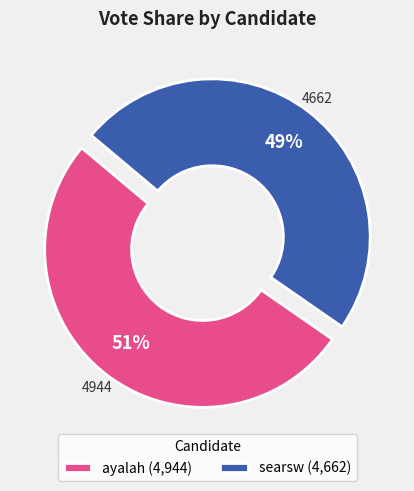

Do ayalah (4,944) and searsw (4,662) together represent more than half of the pie?

Yes